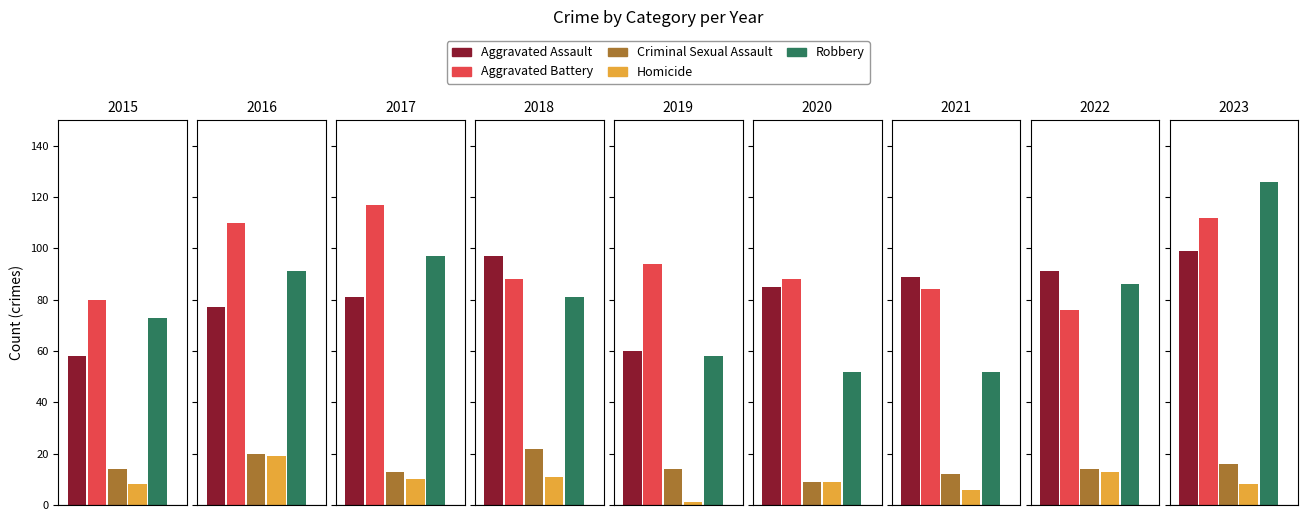

What is the spread (max minus min) of values at 2021?

83